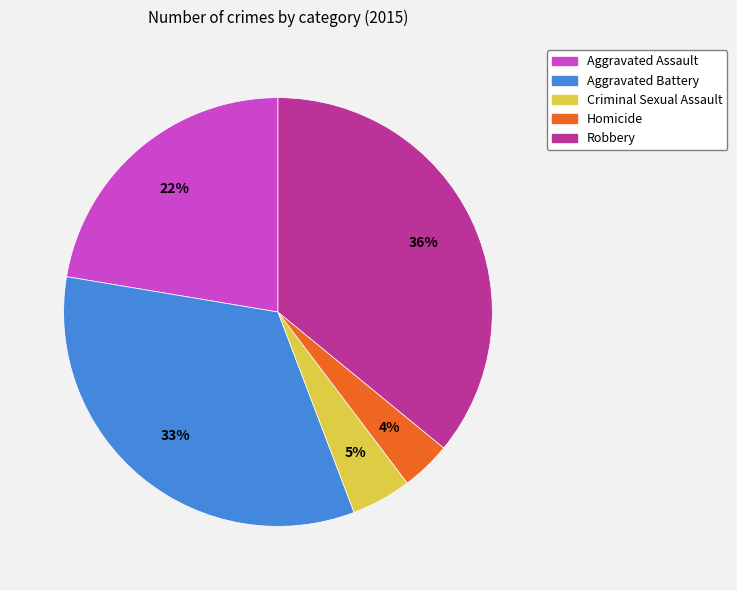

To the nearest percent, what is the combined percentage of Criminal Sexual Assault and Aggravated Battery?

38%